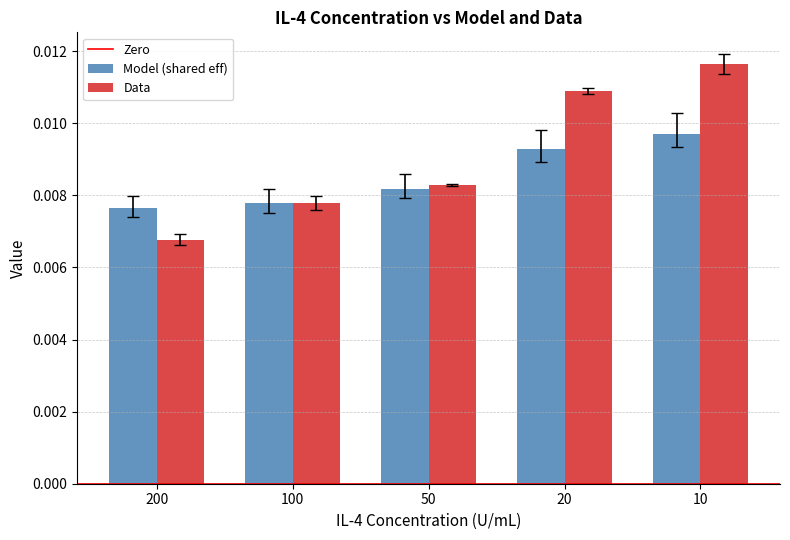

Rank the categories by Model (shared eff) value from lowest to highest.

200, 100, 50, 20, 10